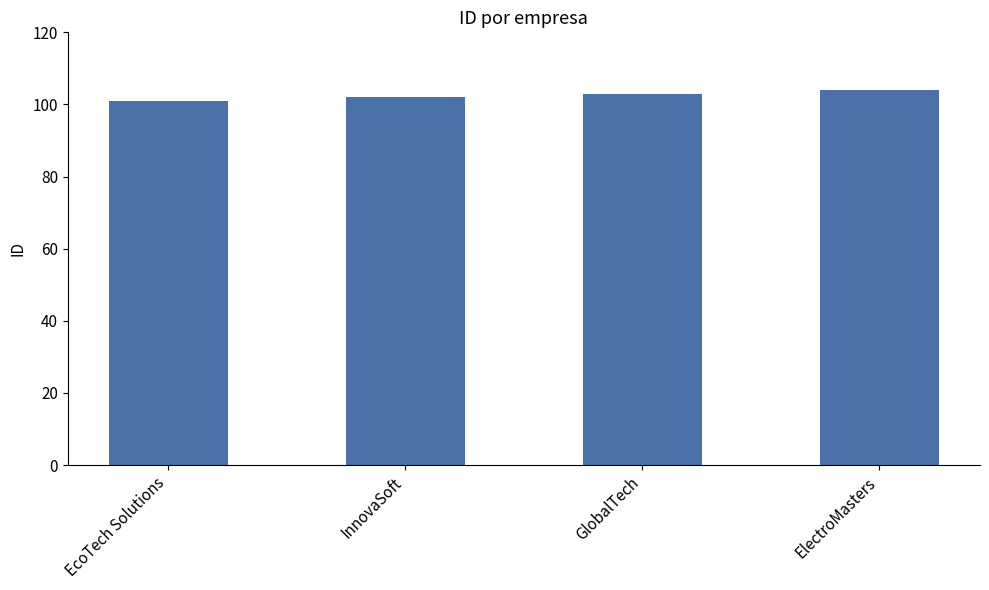

Which label corresponds to the smallest value in the chart?

EcoTech Solutions